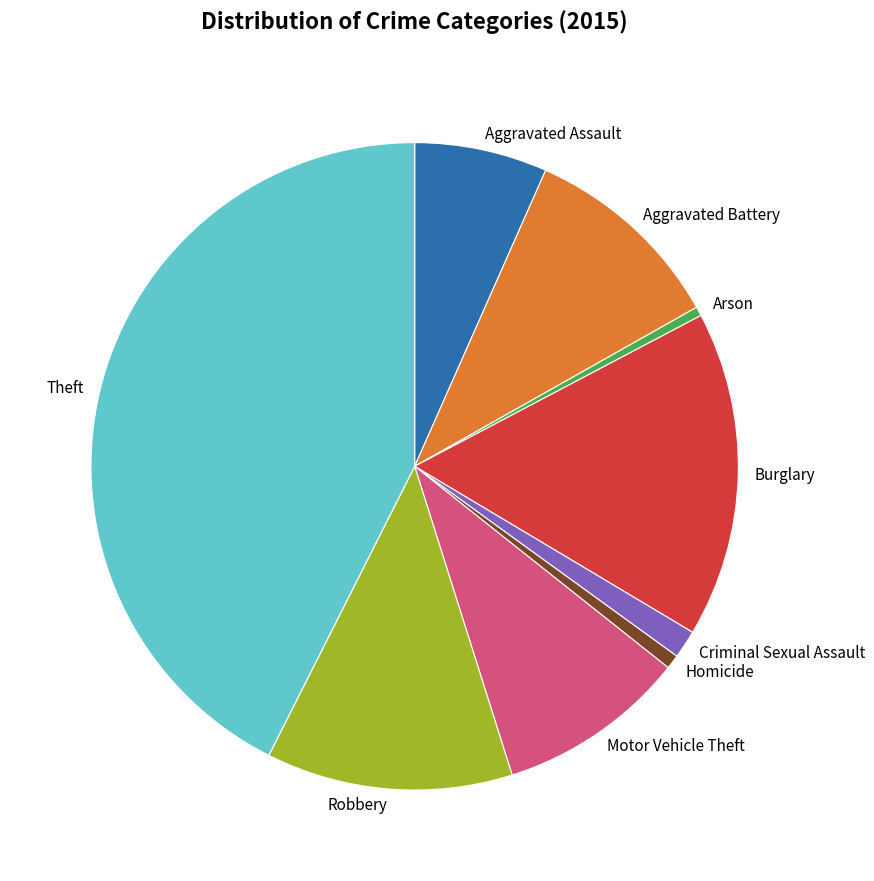

What is the largest slice in the pie chart?

Theft